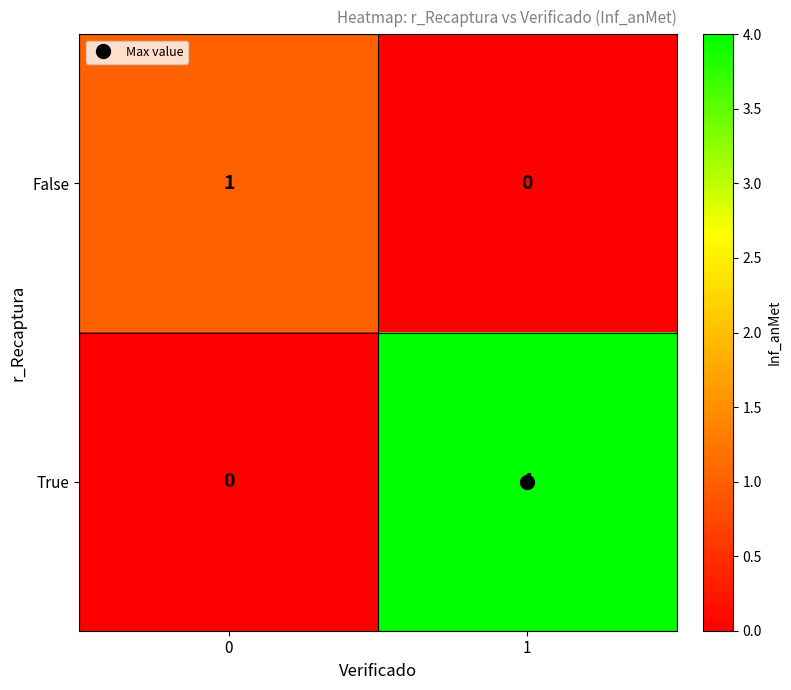

At 1, list the series in order from smallest to largest.

False, True